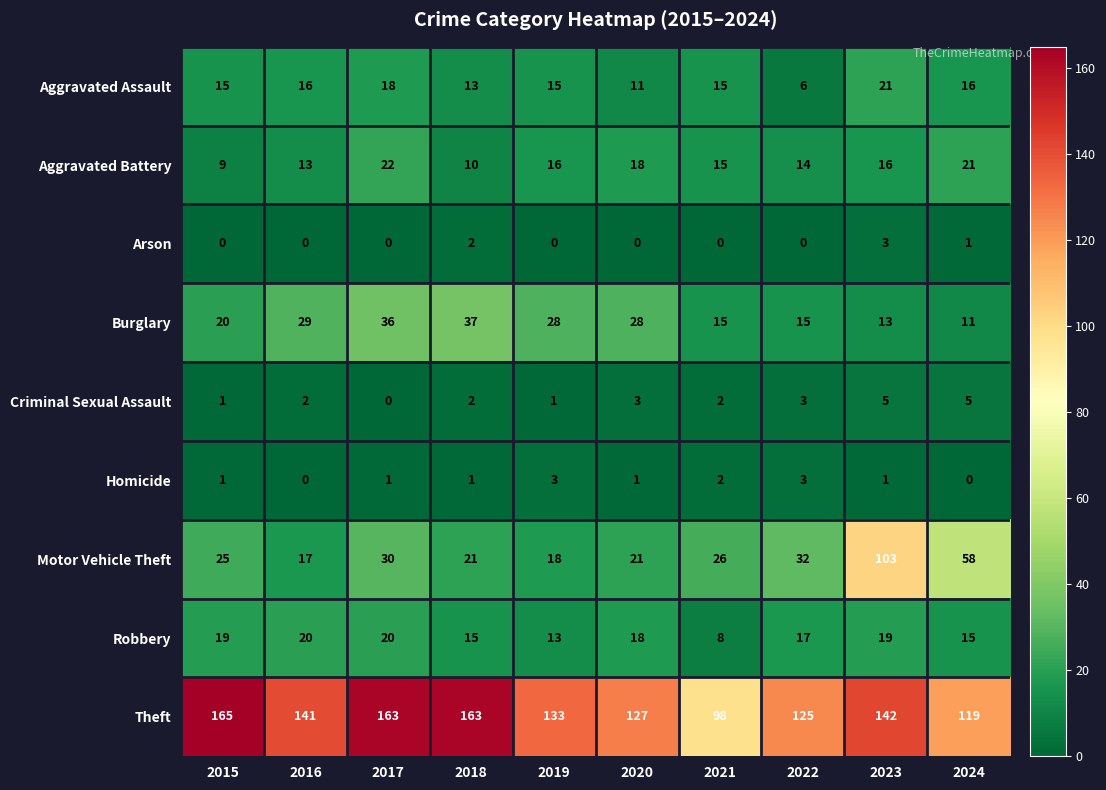

True or false: Theft has a value of 165 at 2022.

False